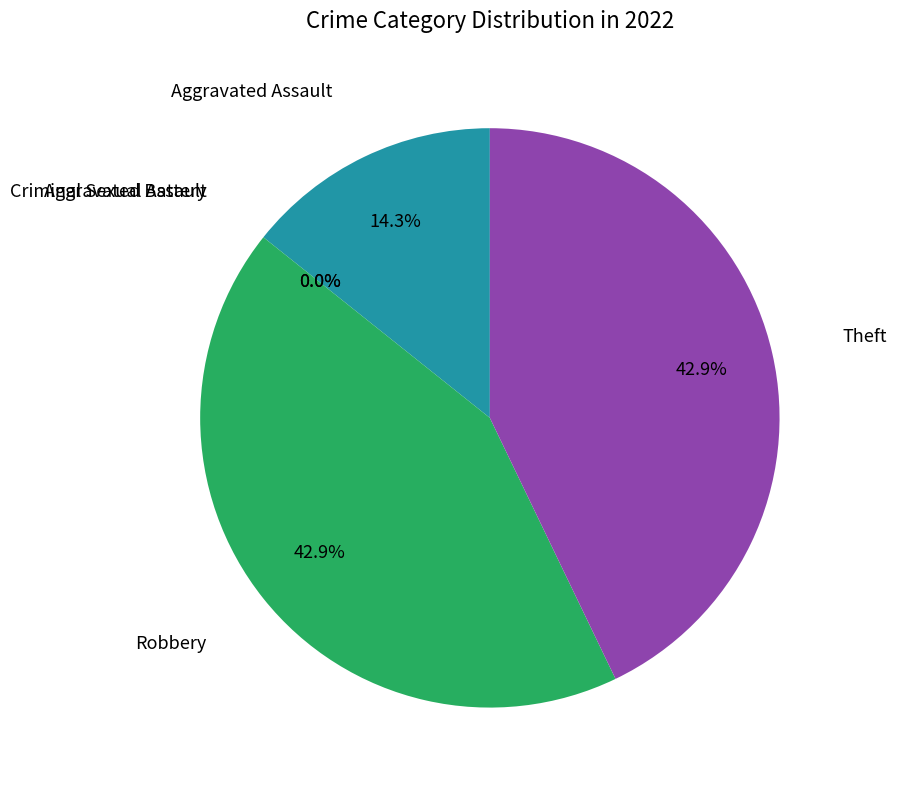

True or false: Aggravated Battery accounts for 6% of the total.

False